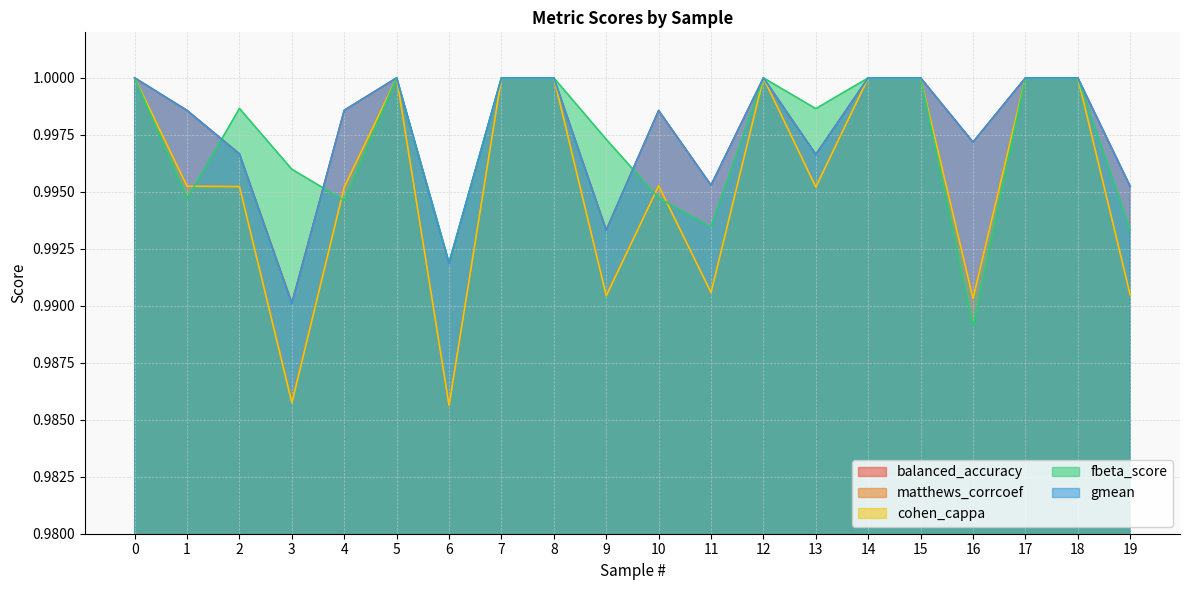

List the series in order of their peak value, highest first.

balanced_accuracy, matthews_corrcoef, cohen_cappa, fbeta_score, gmean